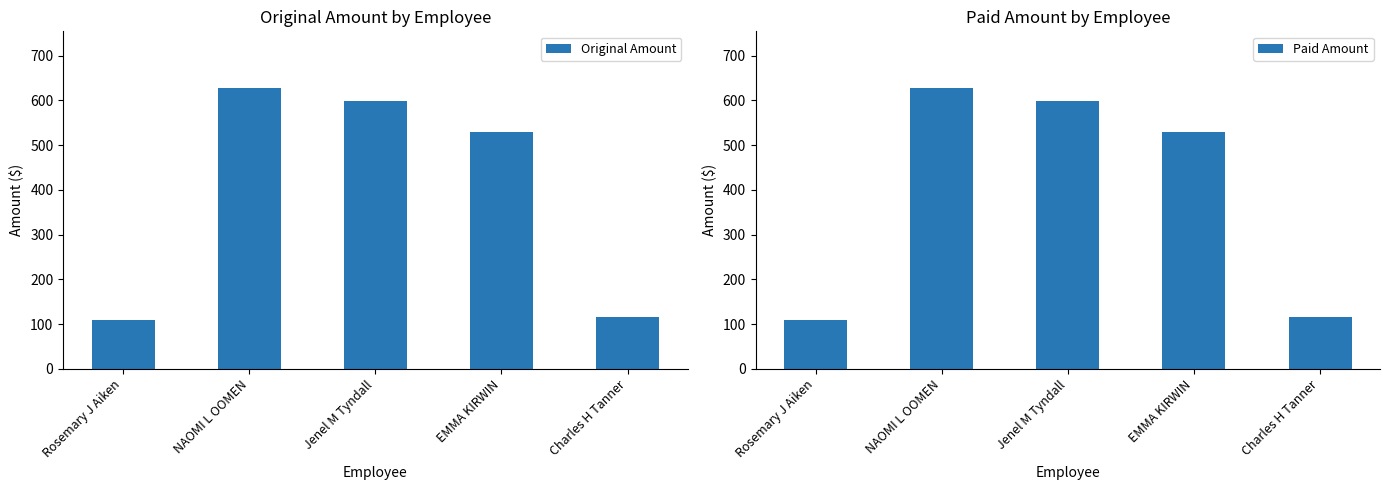

Reading right to left, list all the values displayed in this chart.

Original Amount: 115.4	528.6	598.2	628.8	110.1
Paid Amount: 115.4	528.6	598.2	628.8	110.1